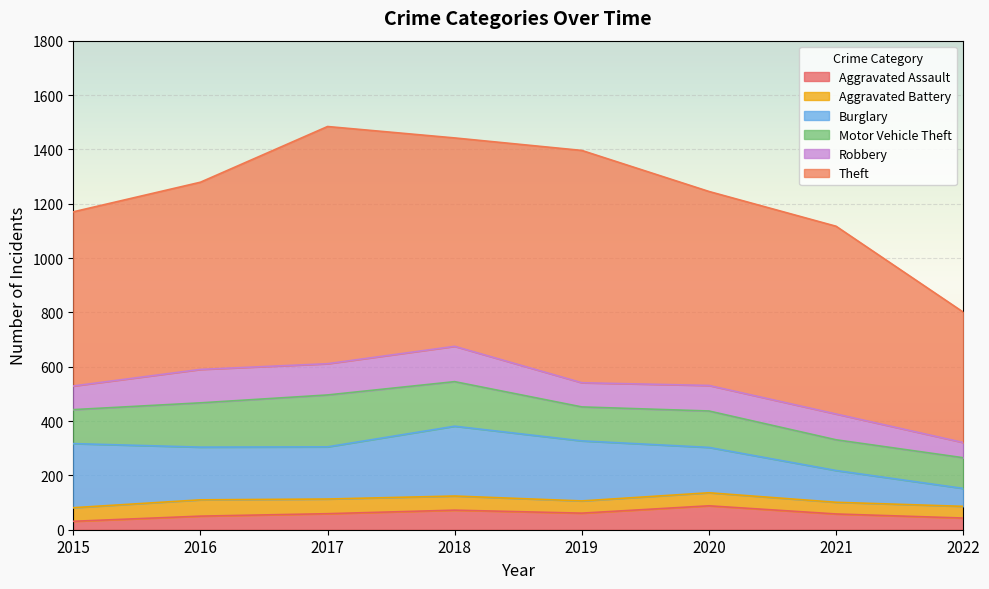

True or false: Burglary and Aggravated Assault intersect in this chart.

False